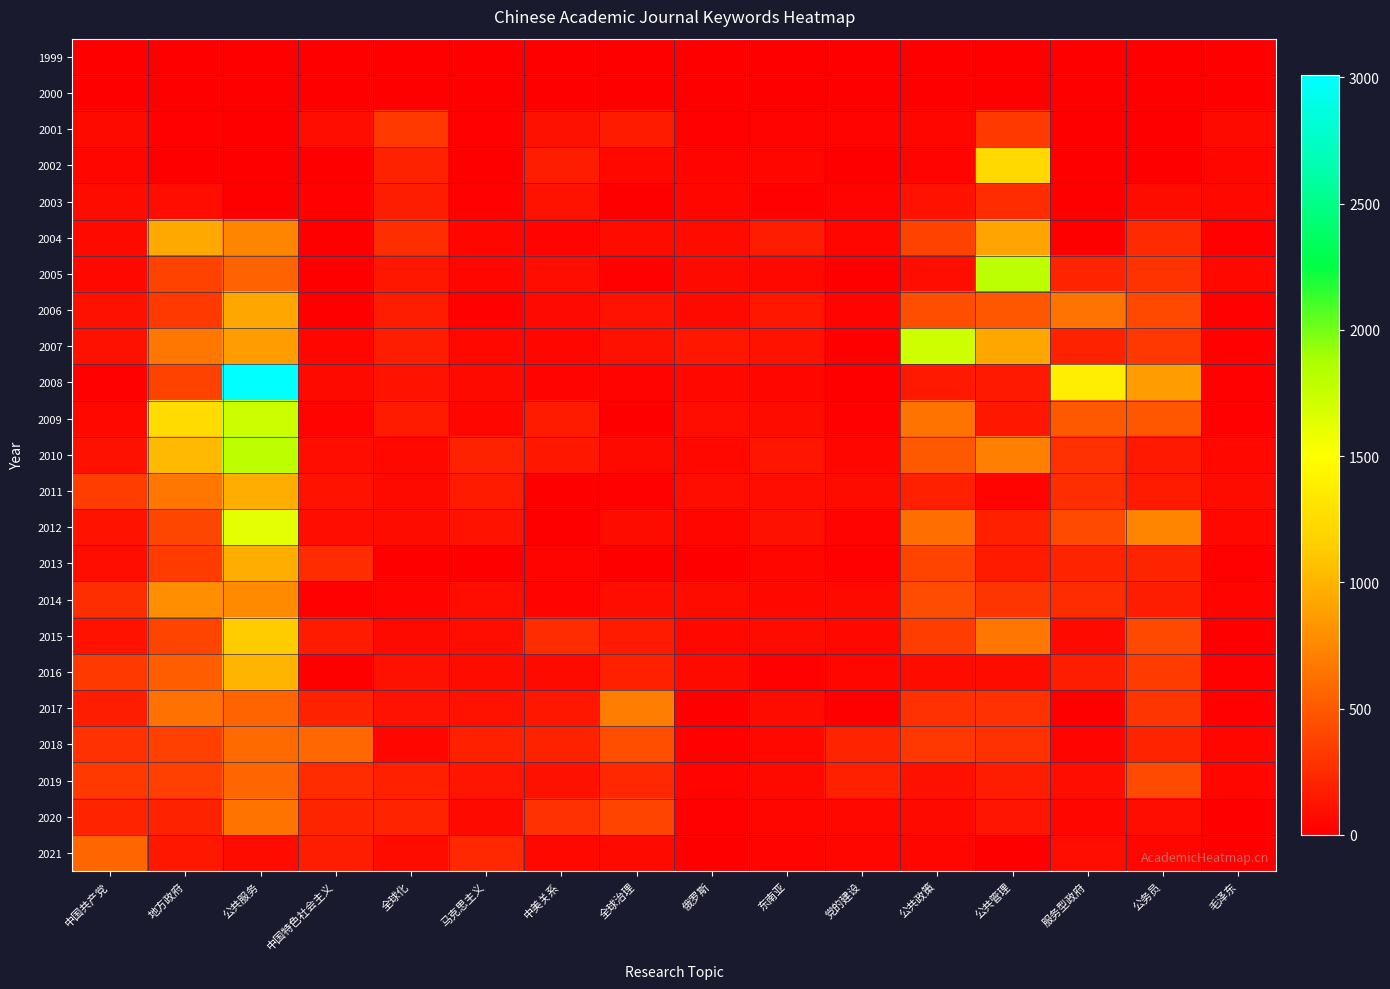

Rank the series by their maximum value, from highest to lowest.

2008, 2005, 2010, 2009, 2007, 2012, 2002, 2015, 2016, 2011, 2013, 2004, 2006, 2014, 2017, 2020, 2018, 2021, 2019, 2001, 2003, 2000, 1999